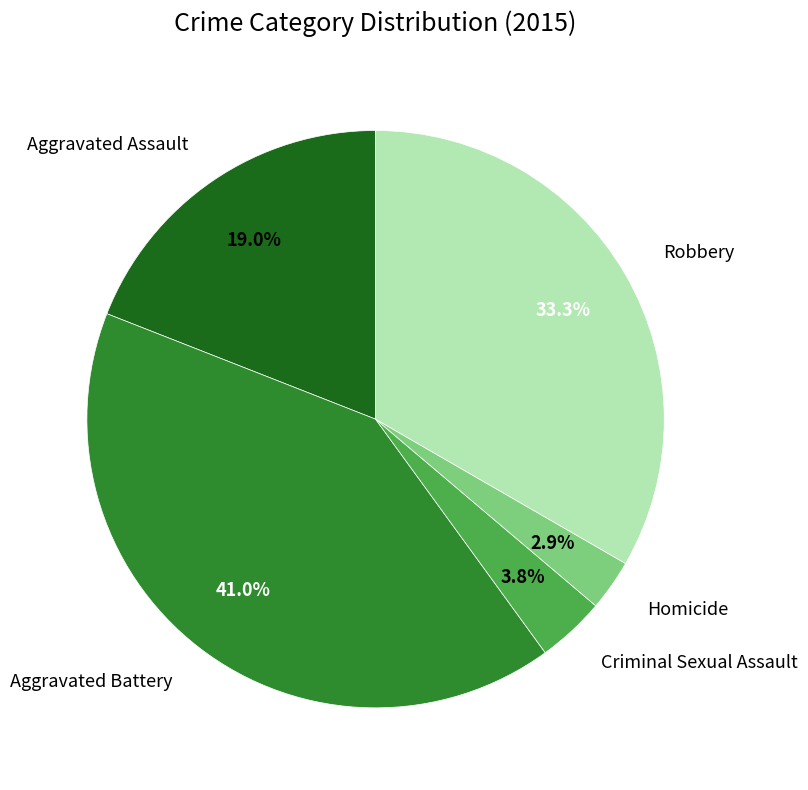

To the nearest percent, what percentage of the pie is Aggravated Assault?

19%